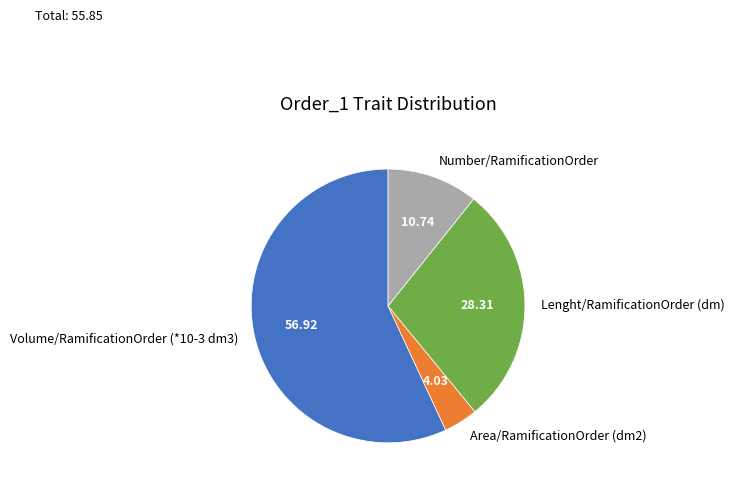

Rank the categories by value from lowest to highest.

Area/RamificationOrder (dm2), Number/RamificationOrder, Lenght/RamificationOrder (dm), Volume/RamificationOrder (*10-3 dm3)